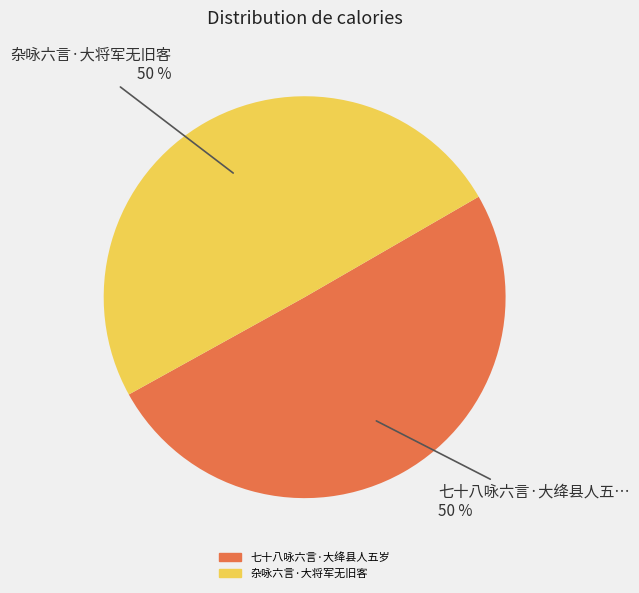

To the nearest percent, what percentage of the pie is 七十八咏六言·大绛县人五岁?

50%